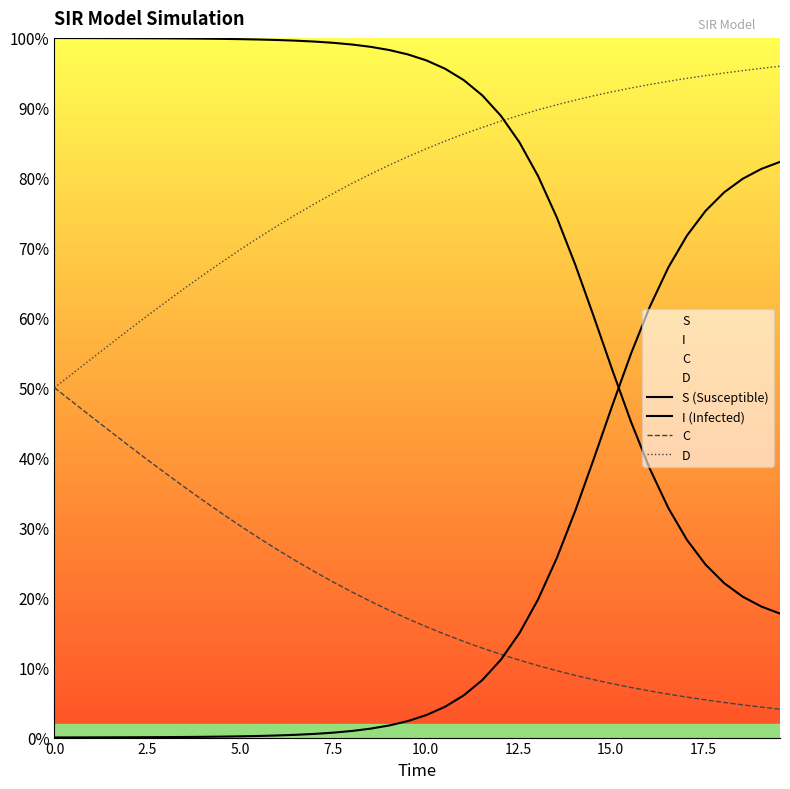

Reading left to right, extract all data points from this chart.

S (Susceptible): 1.0	1.0	1.0	1.0	1.0	1.0	1.0	1.0	1.0	1.0	1.0	1.0	1.0	1.0	1.0	1.0	1.0	1.0	1.0	1.0	1.0	1.0	0.9	0.9	0.9	0.9	0.8	0.7	0.7	0.6	0.5	0.5	0.4	0.3	0.3	0.2	0.2	0.2	0.2	0.2
I (Infected): 0.0	0.0	0.0	0.0	0.0	0.0	0.0	0.0	0.0	0.0	0.0	0.0	0.0	0.0	0.0	0.0	0.0	0.0	0.0	0.0	0.0	0.0	0.1	0.1	0.1	0.1	0.2	0.3	0.3	0.4	0.5	0.5	0.6	0.7	0.7	0.8	0.8	0.8	0.8	0.8
C: 0.5	0.5	0.5	0.4	0.4	0.4	0.4	0.4	0.3	0.3	0.3	0.3	0.3	0.3	0.2	0.2	0.2	0.2	0.2	0.2	0.2	0.1	0.1	0.1	0.1	0.1	0.1	0.1	0.1	0.1	0.1	0.1	0.1	0.1	0.1	0.1	0.1	0.0	0.0	0.0
D: 0.5	0.5	0.5	0.6	0.6	0.6	0.6	0.6	0.7	0.7	0.7	0.7	0.7	0.7	0.8	0.8	0.8	0.8	0.8	0.8	0.8	0.9	0.9	0.9	0.9	0.9	0.9	0.9	0.9	0.9	0.9	0.9	0.9	0.9	0.9	0.9	0.9	1.0	1.0	1.0